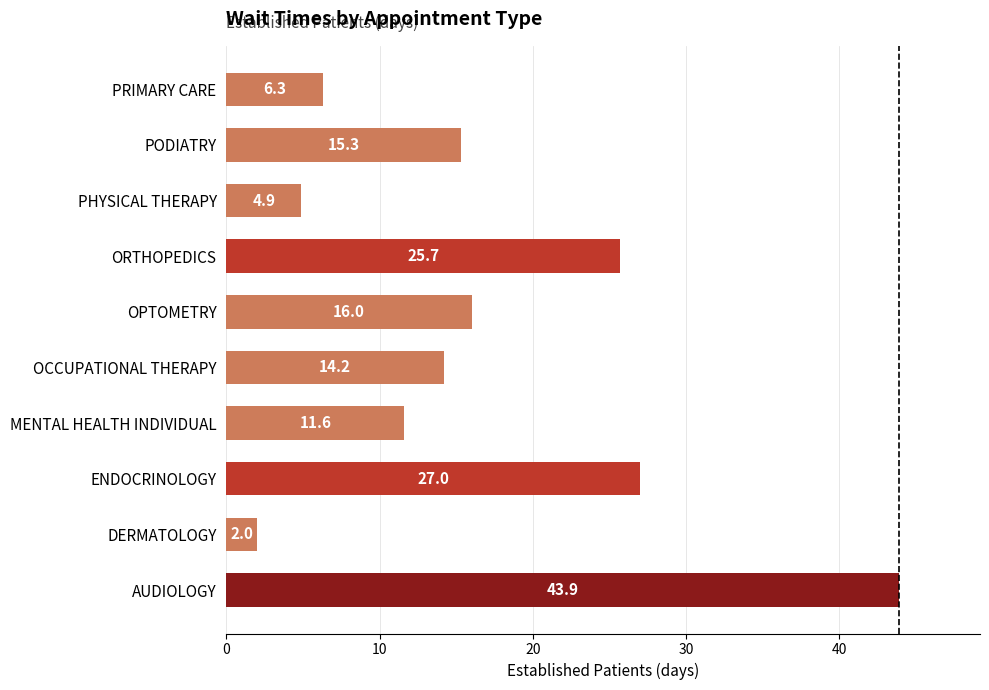

Where is the data nearest to the value 22?

ORTHOPEDICS